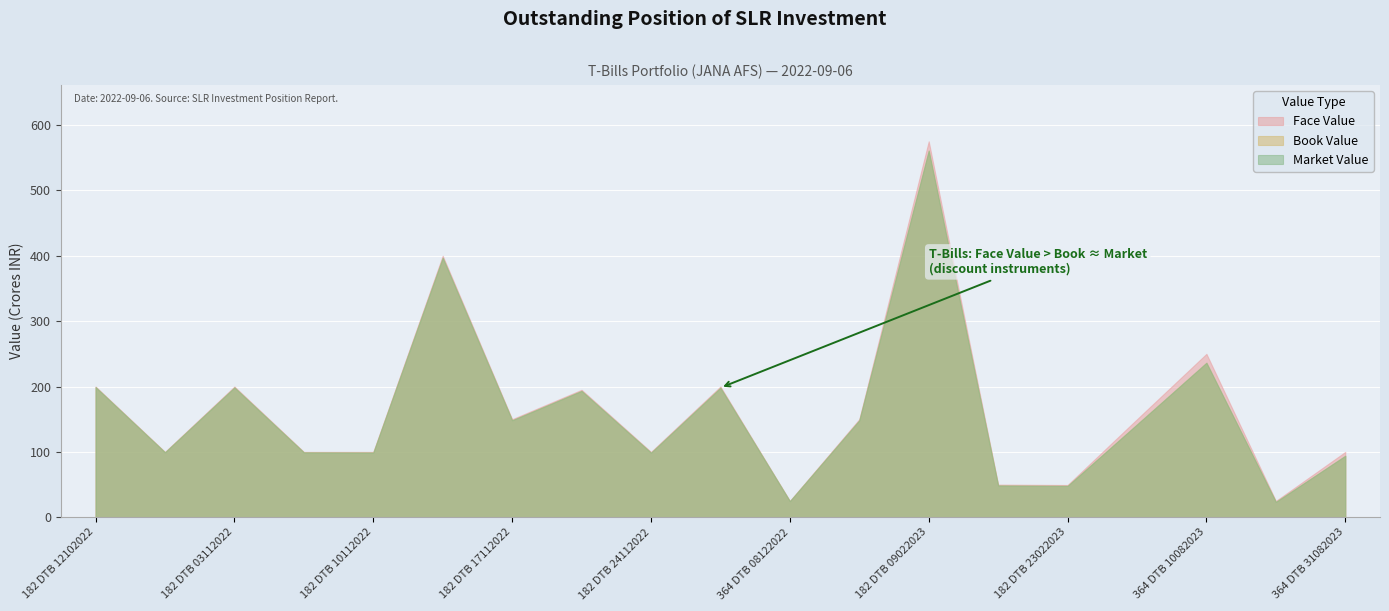

Is the value of Book Value at 182 DTB 10112022 greater than the value of Face Value at 182 DTB 17112022?

No